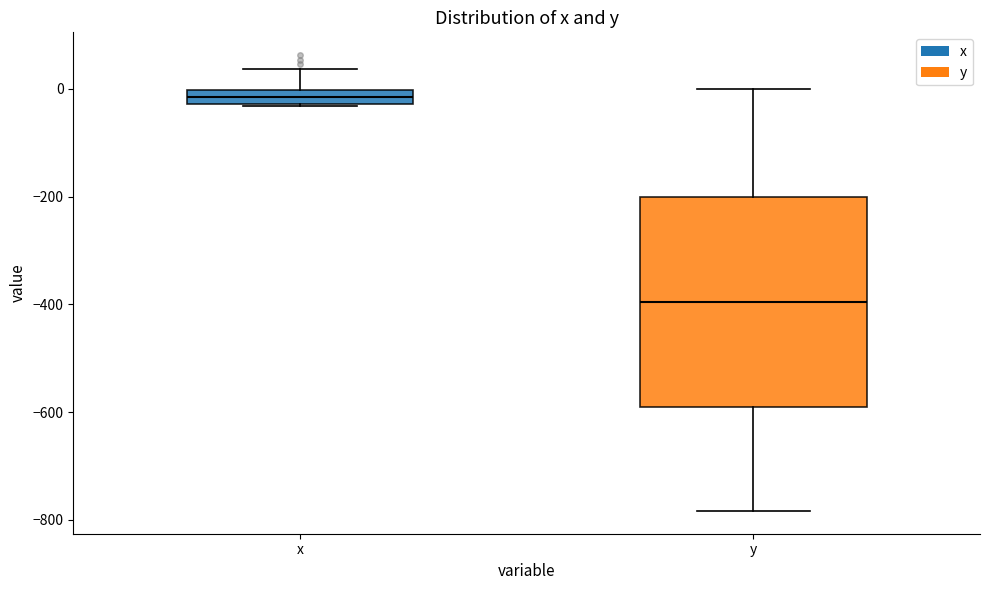

Which box's median line is the lowest?

y